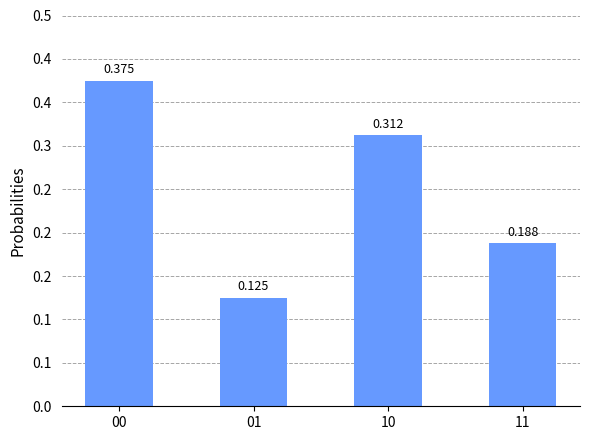

Is it true that the value at 11 is 0.2?

True